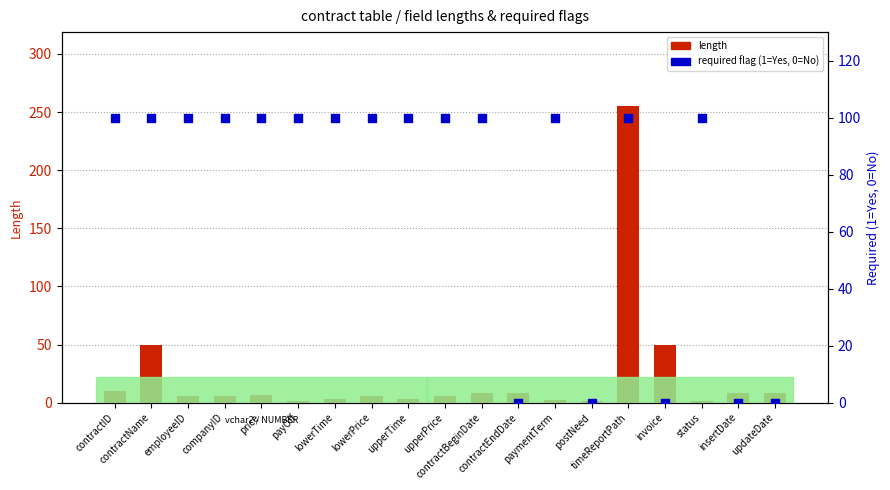

Which series reaches the minimum Y coordinate?

required flag (×100%)